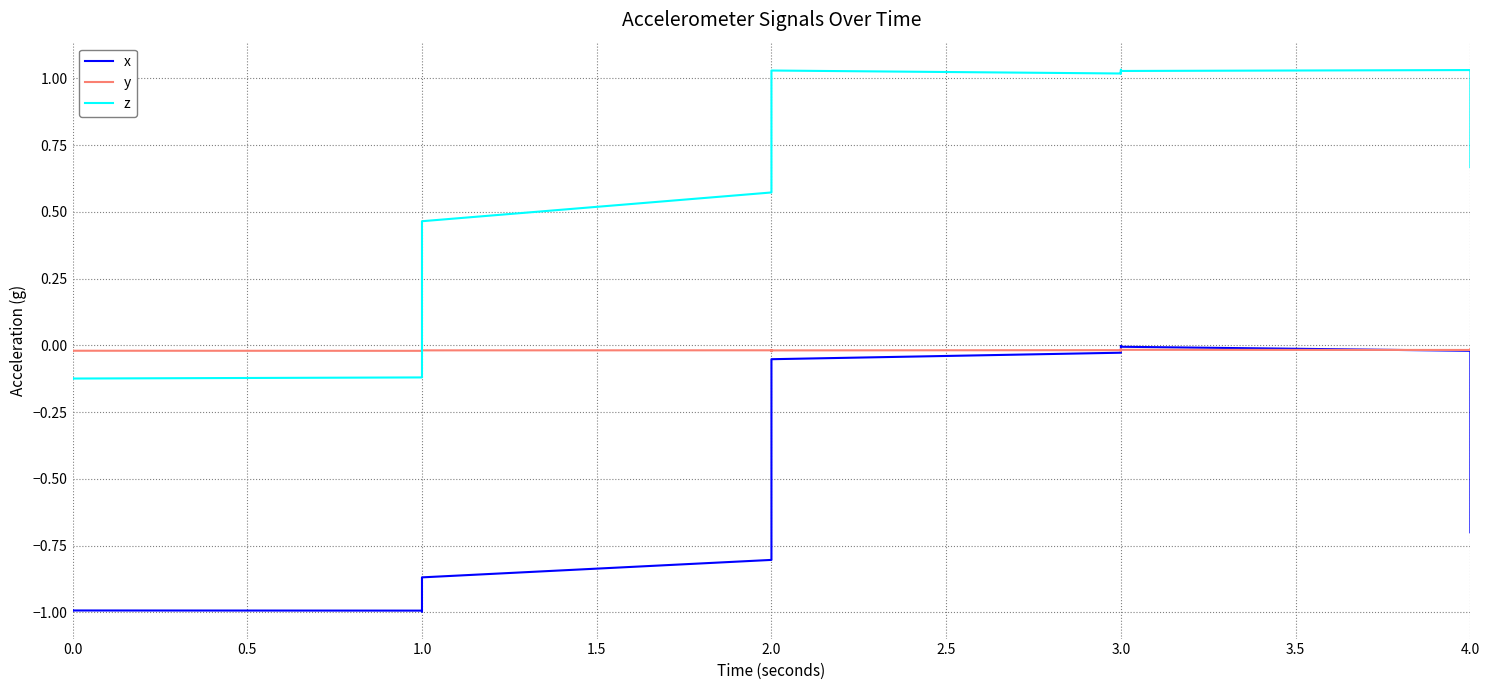

List the series in order of their peak value, highest first.

z, x, y